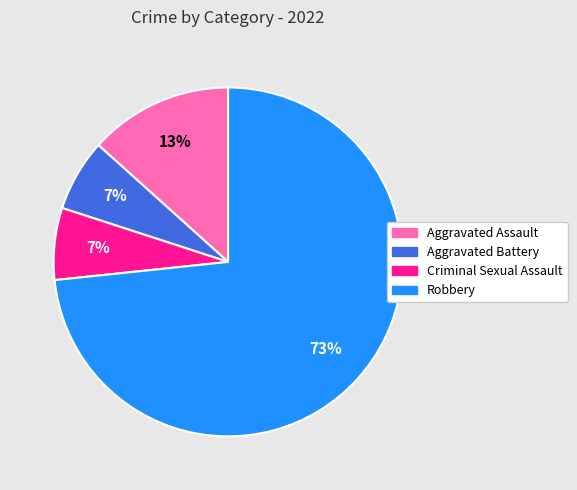

Is it true that Aggravated Assault is 6% of the pie?

False